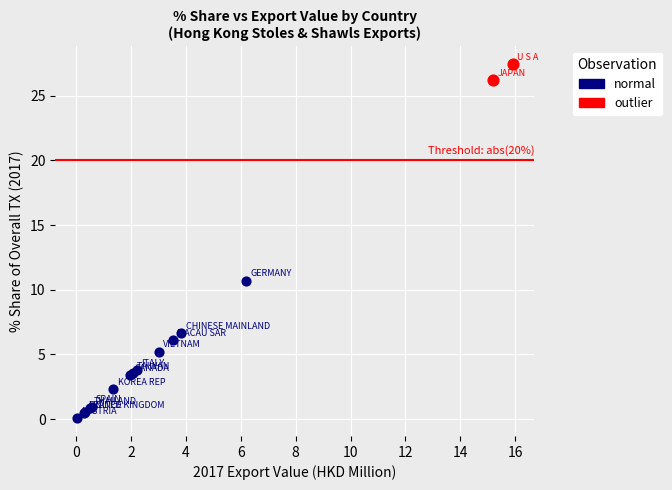

What are all the series names shown in the legend?

normal, outlier